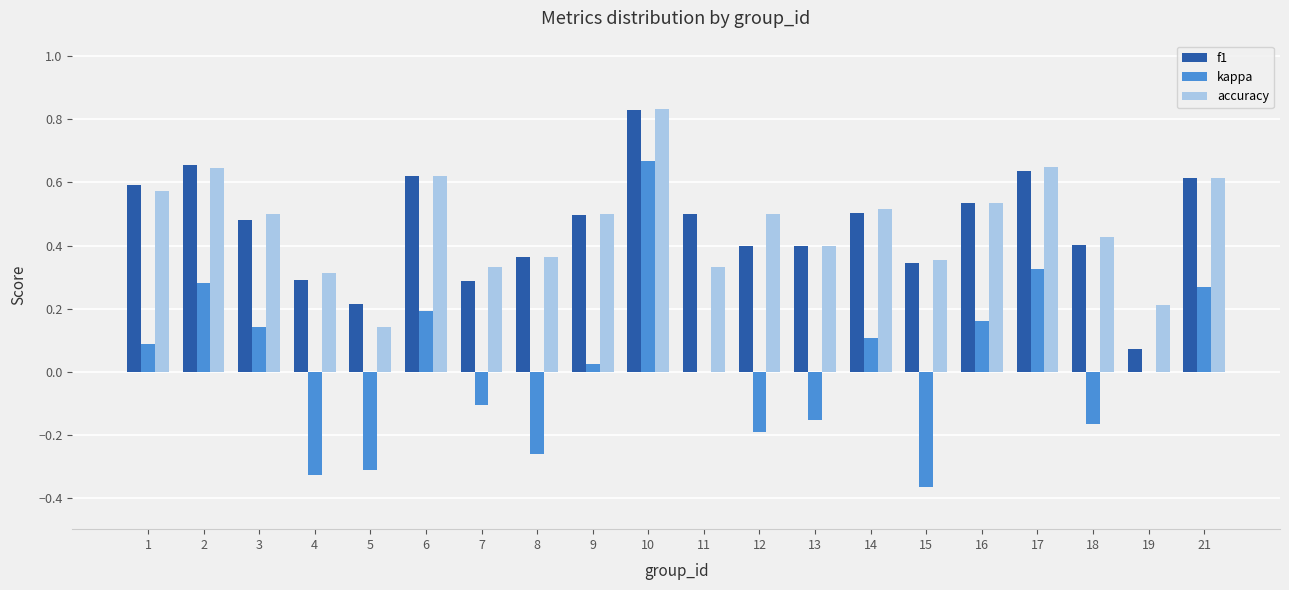

The kappa series shows 0.0 at 11. True or false?

True